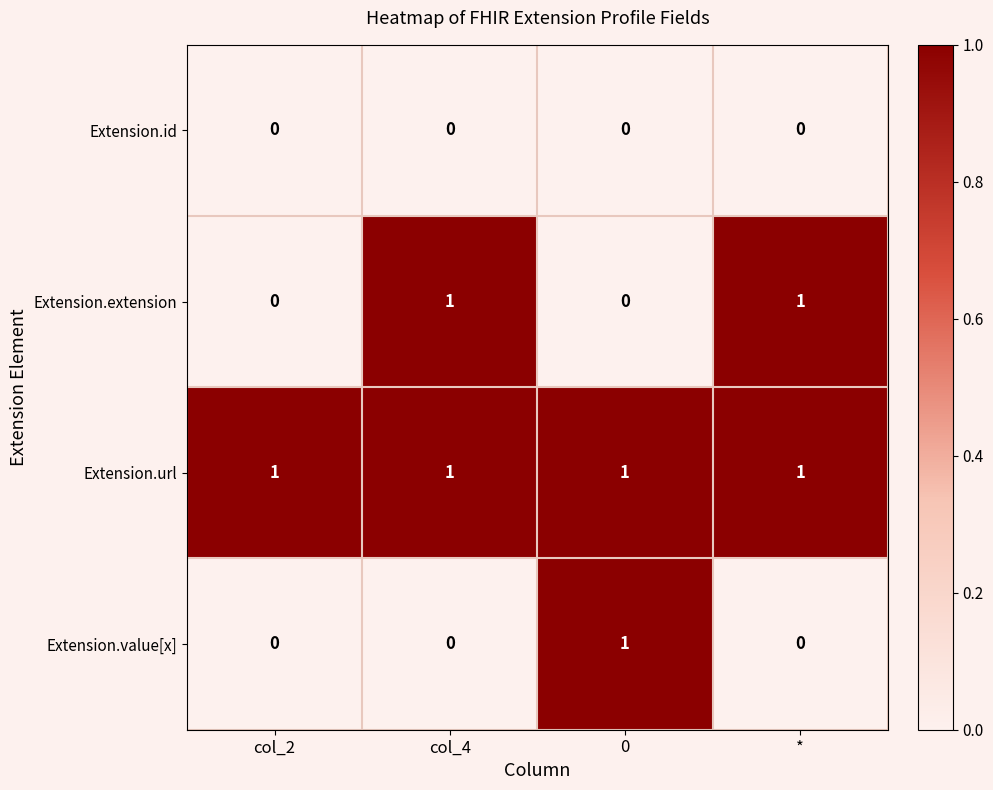

Between col_2 and 0, which series saw the biggest shift?

Extension.value[x]